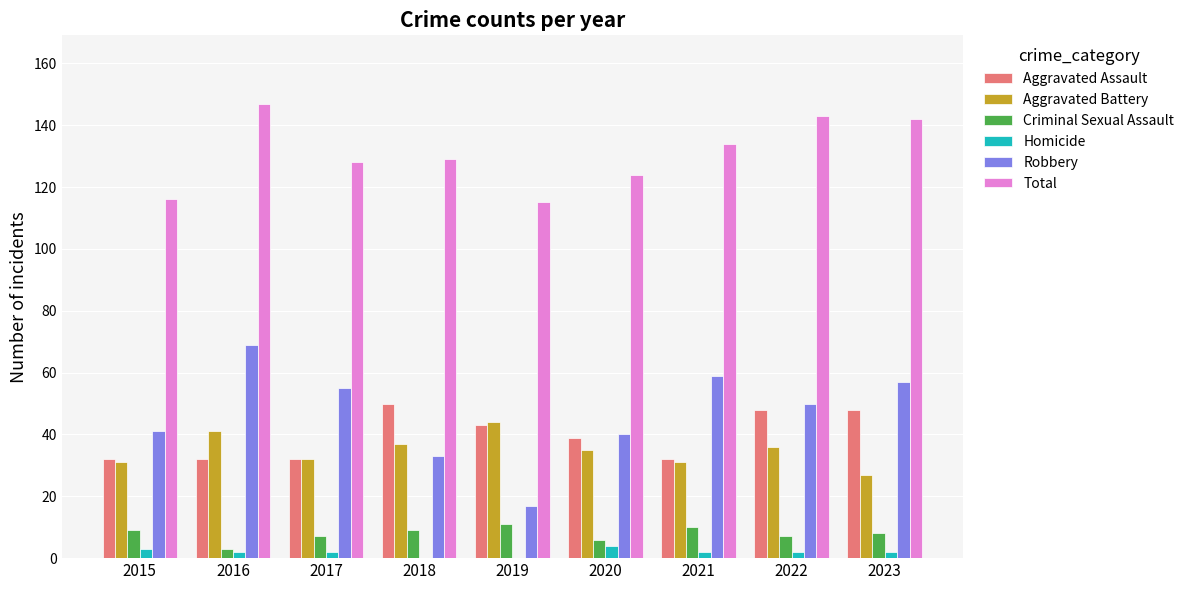

Is it true that Criminal Sexual Assault equals 17 at 2019?

False